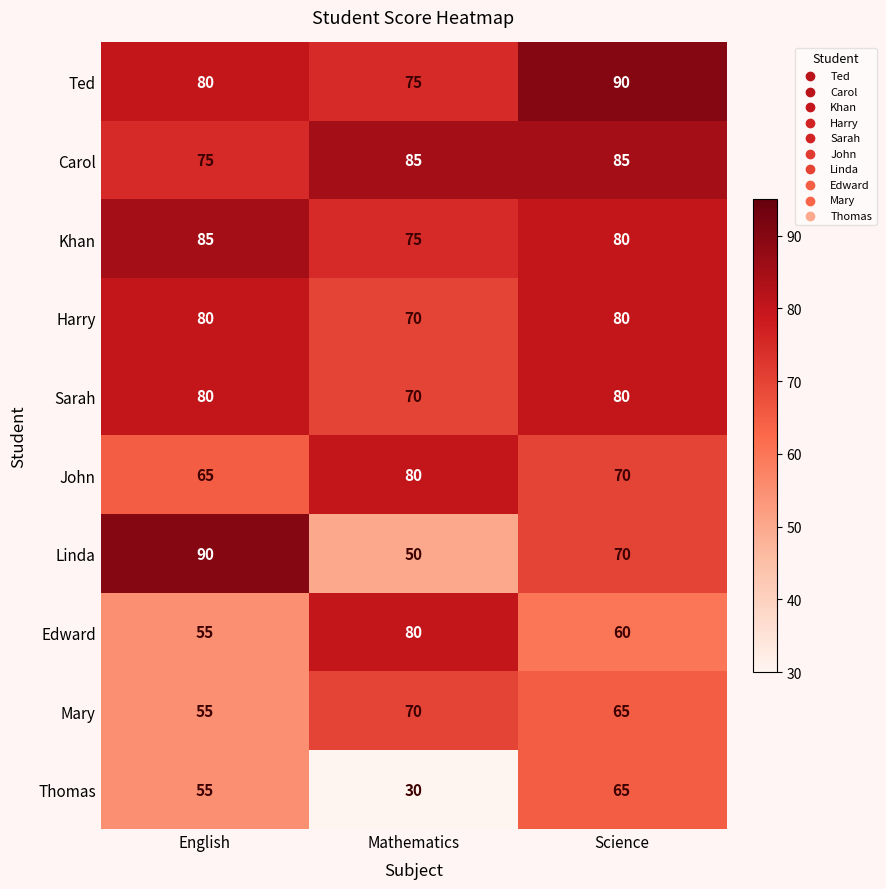

Count the Carol values in the range 75 to 85.

3